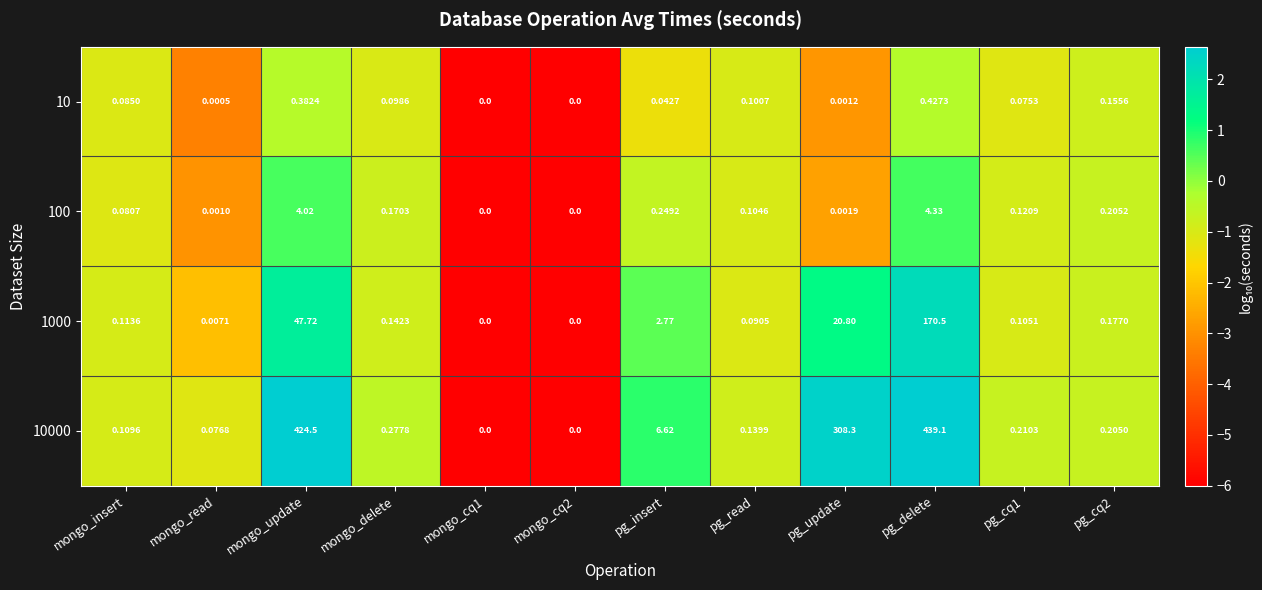

Between mongo_read and pg_cq2, which series saw the biggest shift?

100